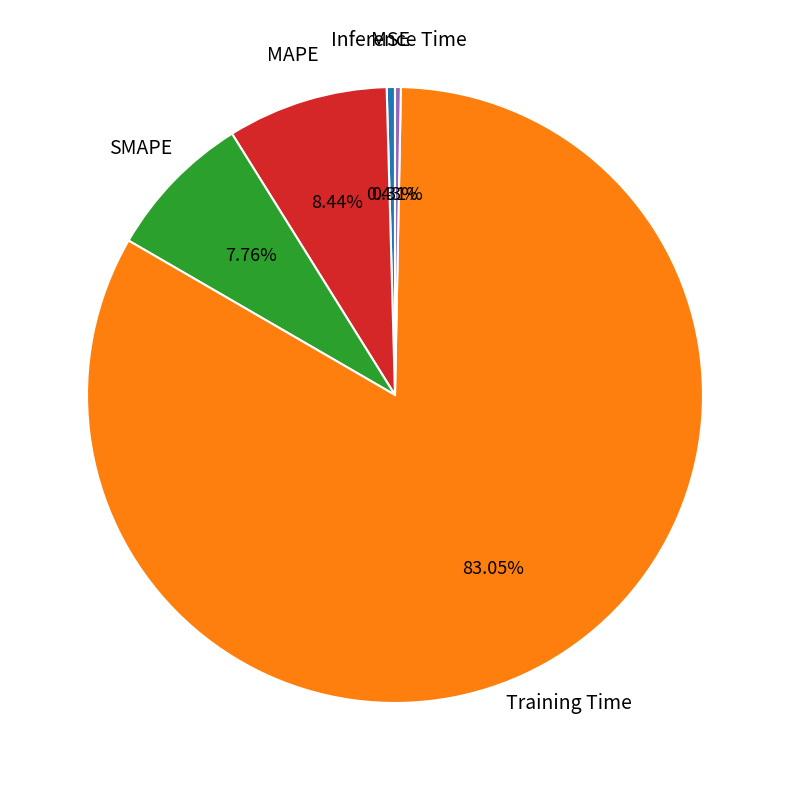

Does any single category account for the majority?

Yes